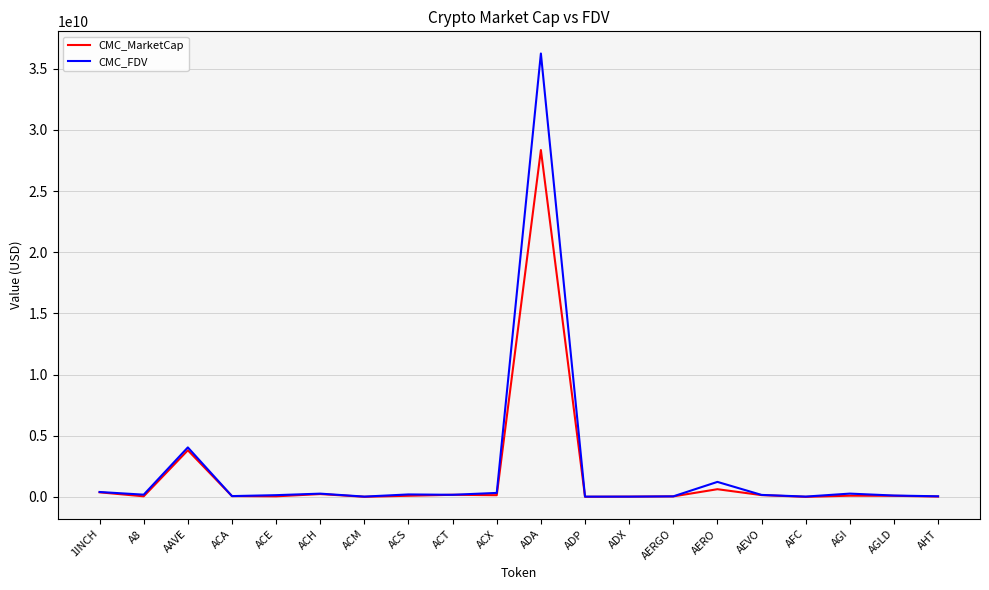

At which category does the chart reach its peak across all series?

ADA